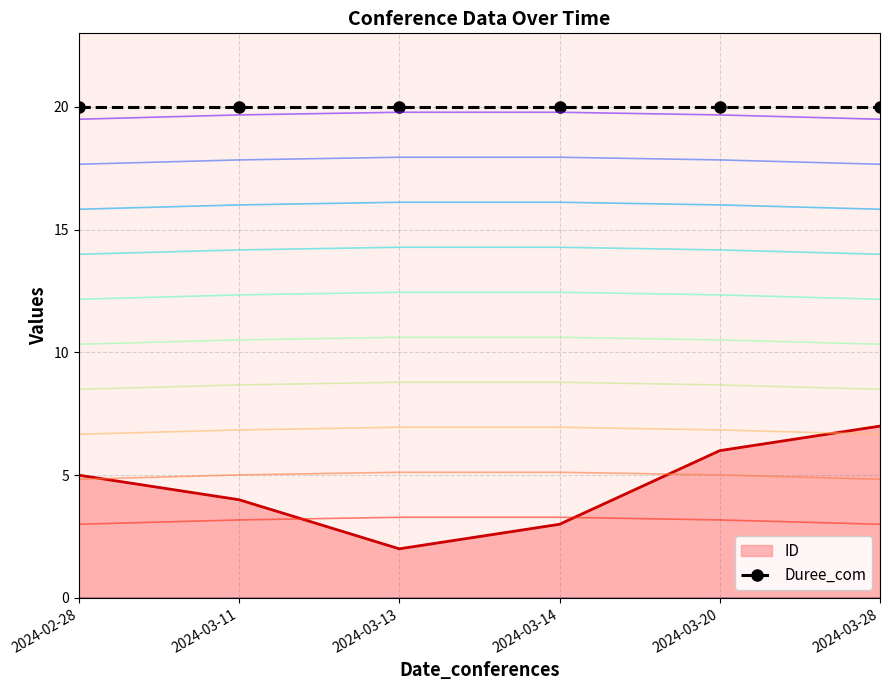

True or false: the data has more than 2 interior local peaks.

False